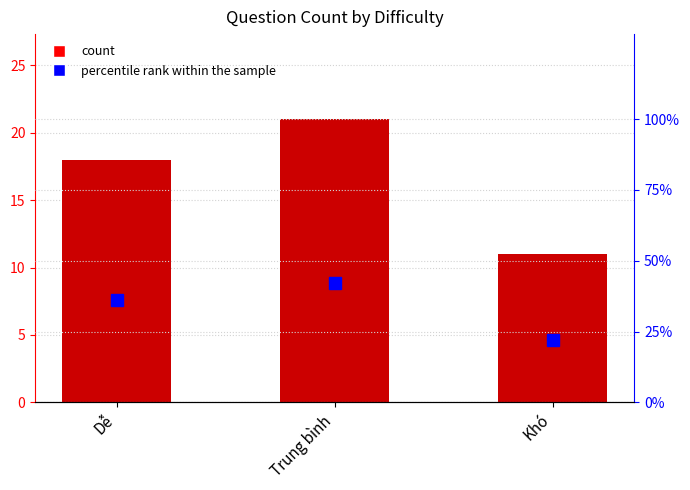

Which category has the lowest value in the percentile rank within the sample series?

Khó